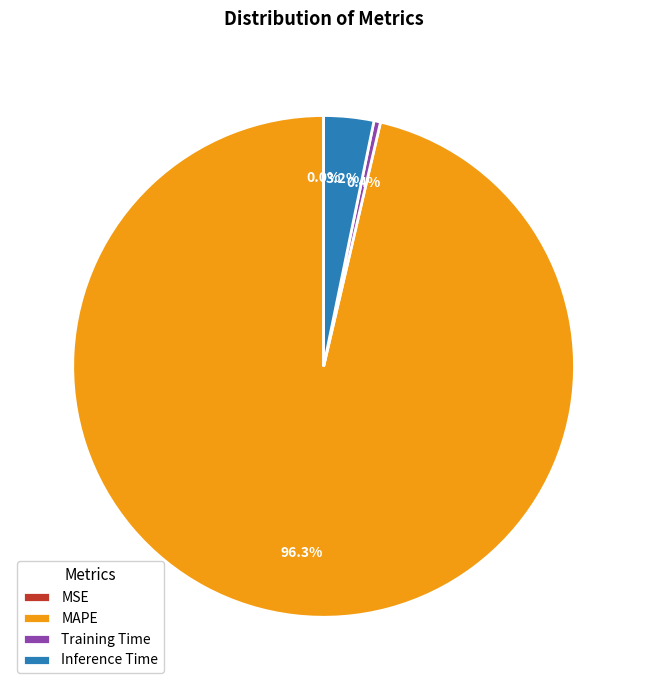

Combined, do Training Time and MAPE account for over 50%?

Yes